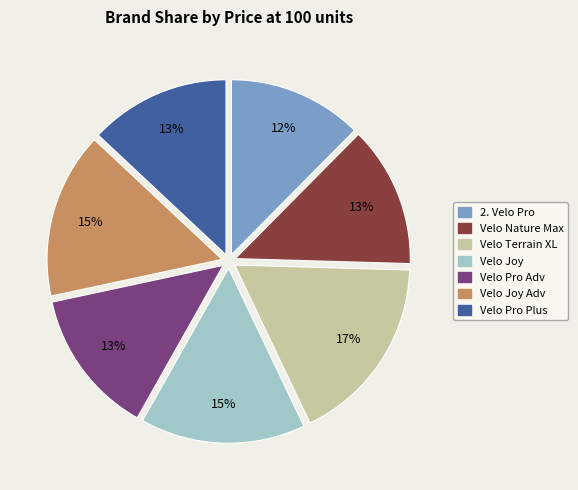

Is there a majority slice in this chart?

No